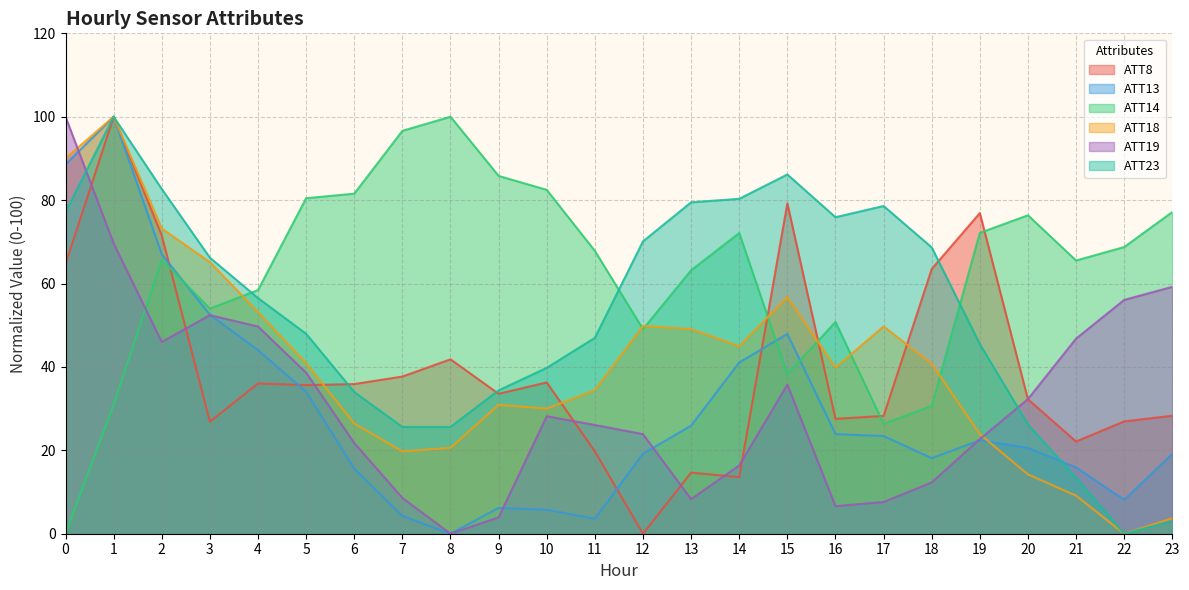

What is the sum of all ATT19 values?

772.7